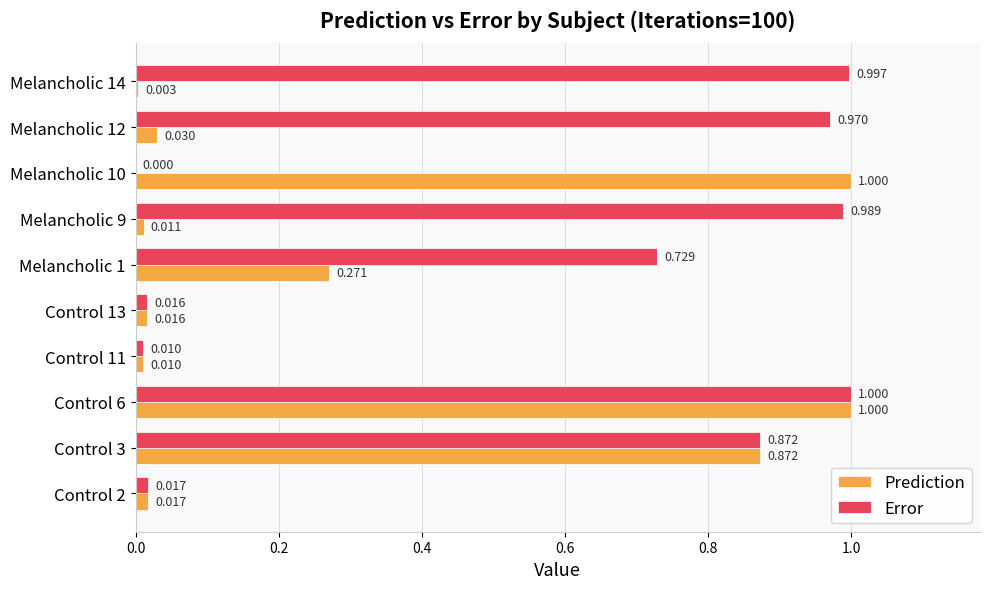

Is the value of Prediction at Melancholic 14 greater than the value of Error at Melancholic 10?

Yes